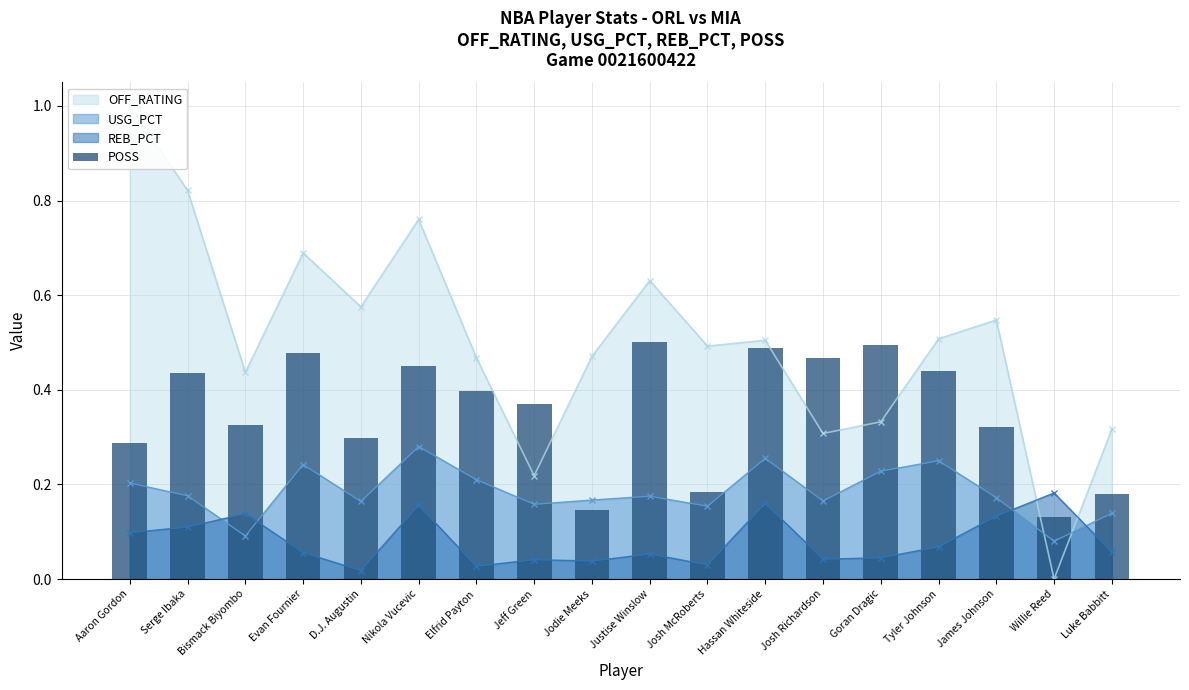

Reading right to left, extract all data points from this chart.

0.2	0.1	0.3	0.4	0.5	0.5	0.5	0.2	0.5	0.1	0.4	0.4	0.5	0.3	0.5	0.3	0.4	0.3